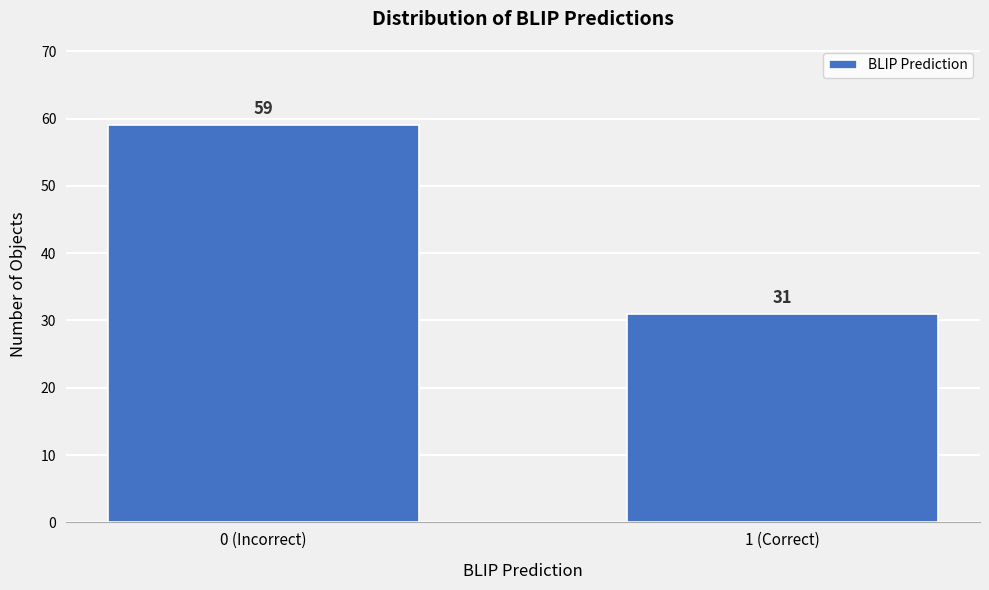

Reading left to right, what are all the values shown in this chart?

0 (Incorrect)=59	1 (Correct)=31